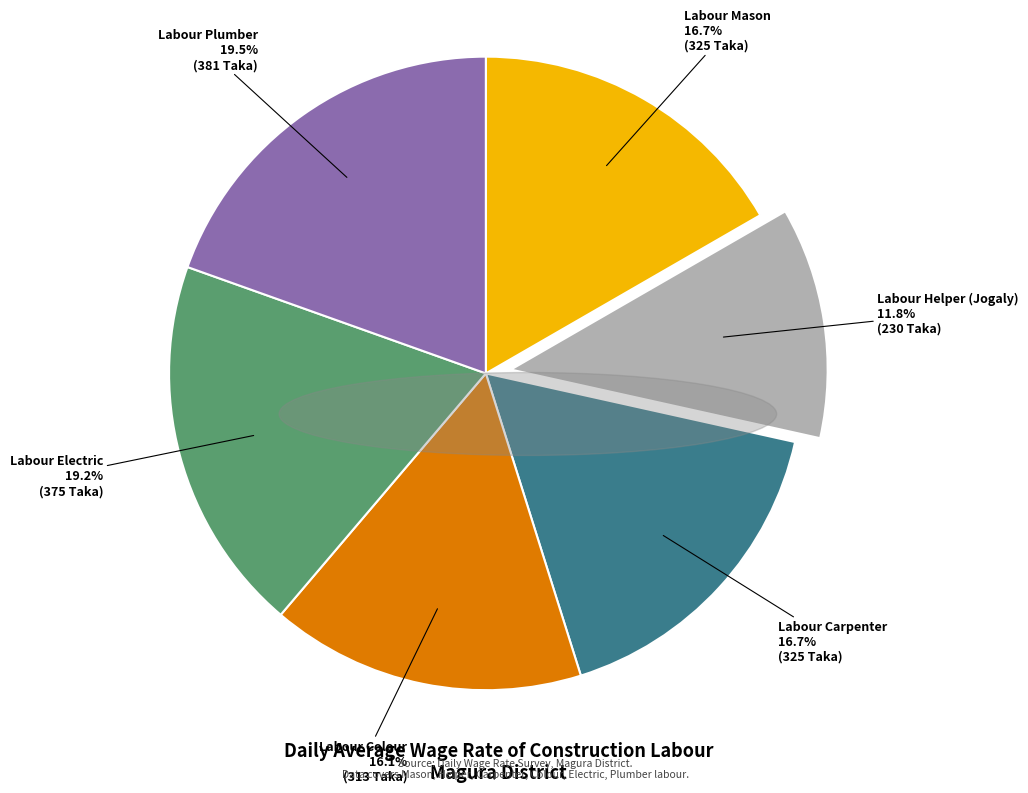

To the nearest percent, what is the difference between the largest and smallest slice percentages?

8%